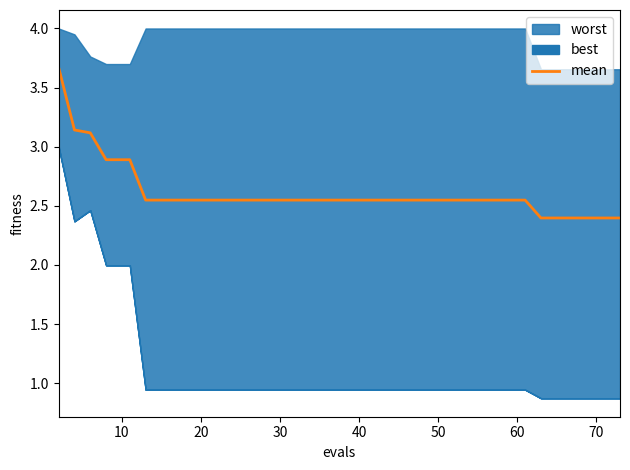

Reading left to right, list all the values displayed in this chart.

3.7	3.1	3.1	2.9	2.9	2.9	2.5	2.5	2.5	2.5	2.5	2.5	2.5	2.5	2.5	2.5	2.5	2.5	2.5	2.5	2.5	2.5	2.5	2.5	2.5	2.5	2.5	2.5	2.5	2.5	2.5	2.5	2.5	2.4	2.4	2.4	2.4	2.4	2.4	2.4